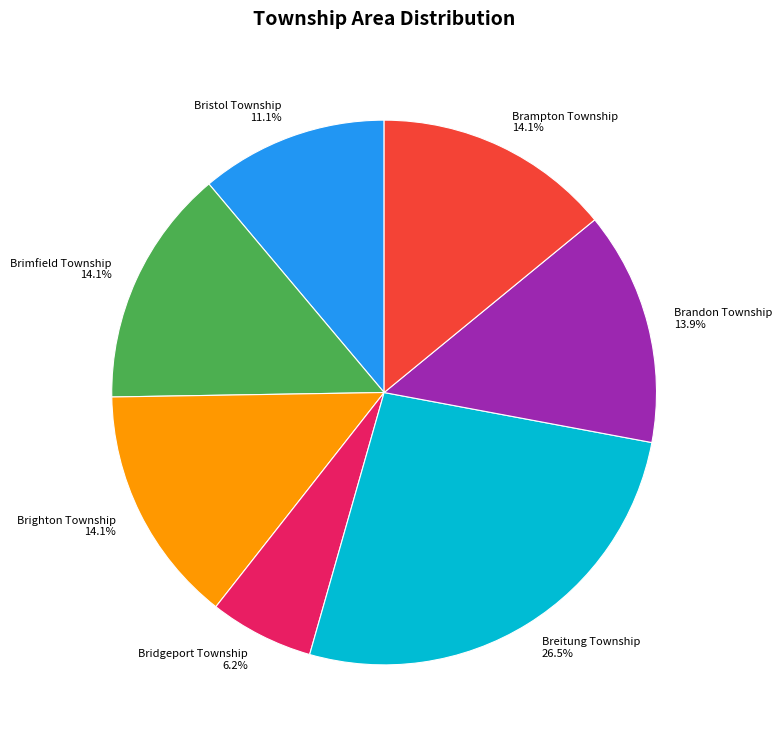

How many segments does this pie chart have?

7